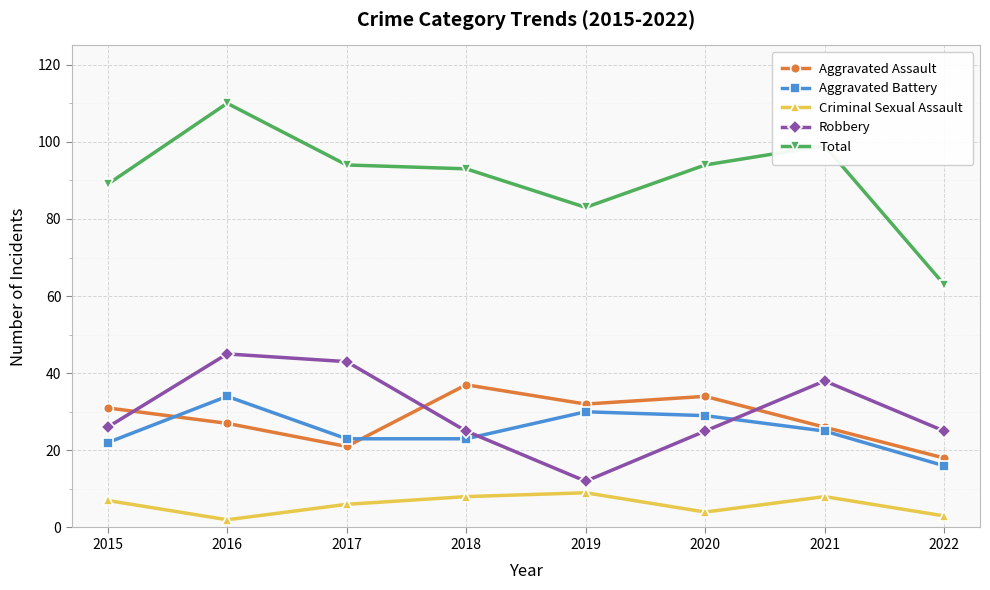

Reading left to right, what are all the values shown in this chart?

Aggravated Assault: 2015=31	2016=27	2017=21	2018=37	2019=32	2020=34	2021=26	2022=18
Aggravated Battery: 2015=22	2016=34	2017=23	2018=23	2019=30	2020=29	2021=25	2022=16
Criminal Sexual Assault: 2015=7	2016=2	2017=6	2018=8	2019=9	2020=4	2021=8	2022=3
Robbery: 2015=26	2016=45	2017=43	2018=25	2019=12	2020=25	2021=38	2022=25
Total: 2015=89	2016=110	2017=94	2018=93	2019=83	2020=94	2021=99	2022=63